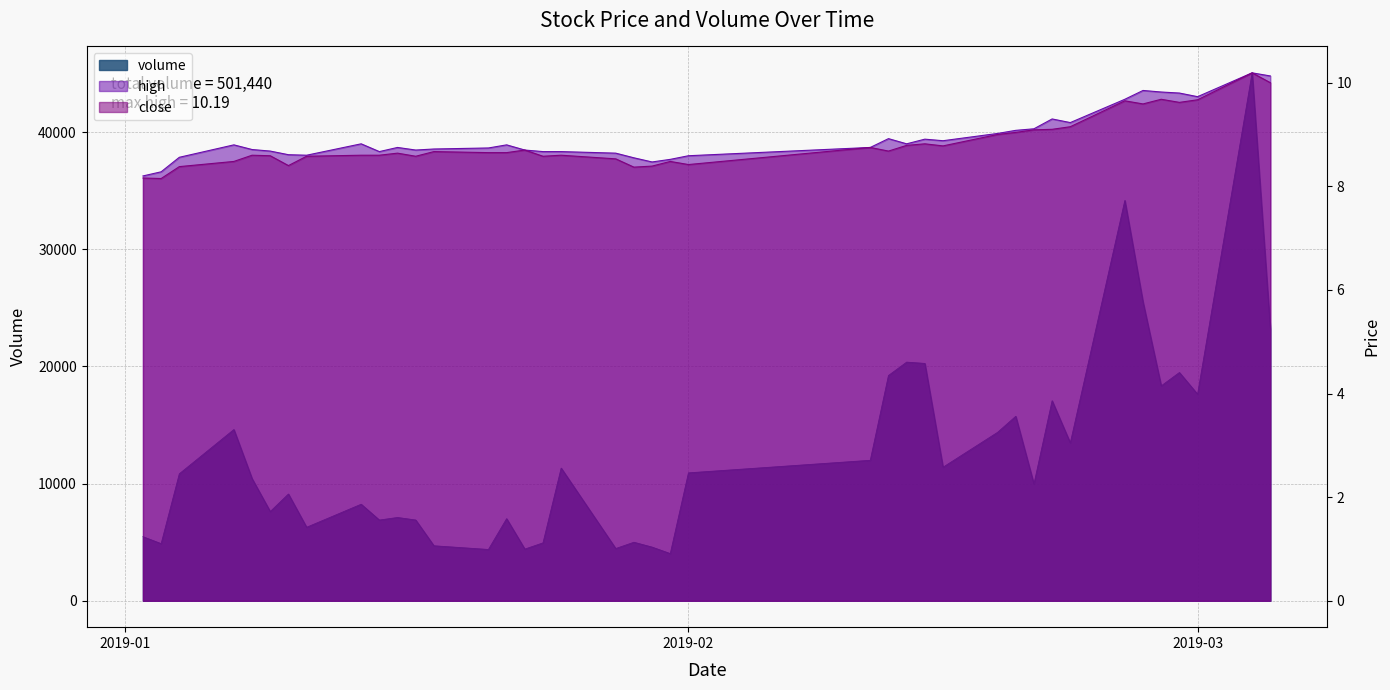

What is the sum of all volume values?

501440.0